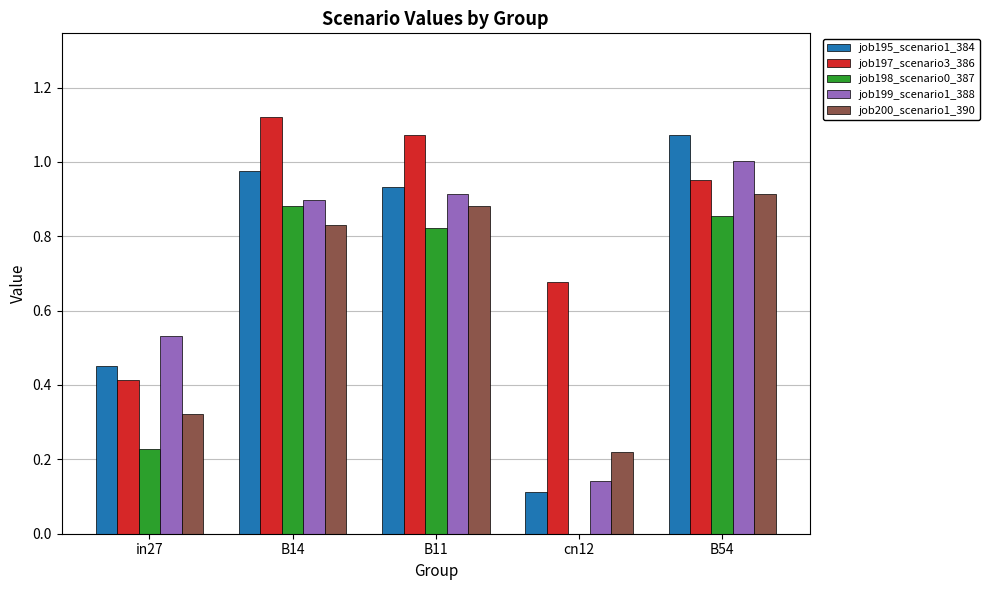

Which series has the largest range (max minus min)?

job195_scenario1_384